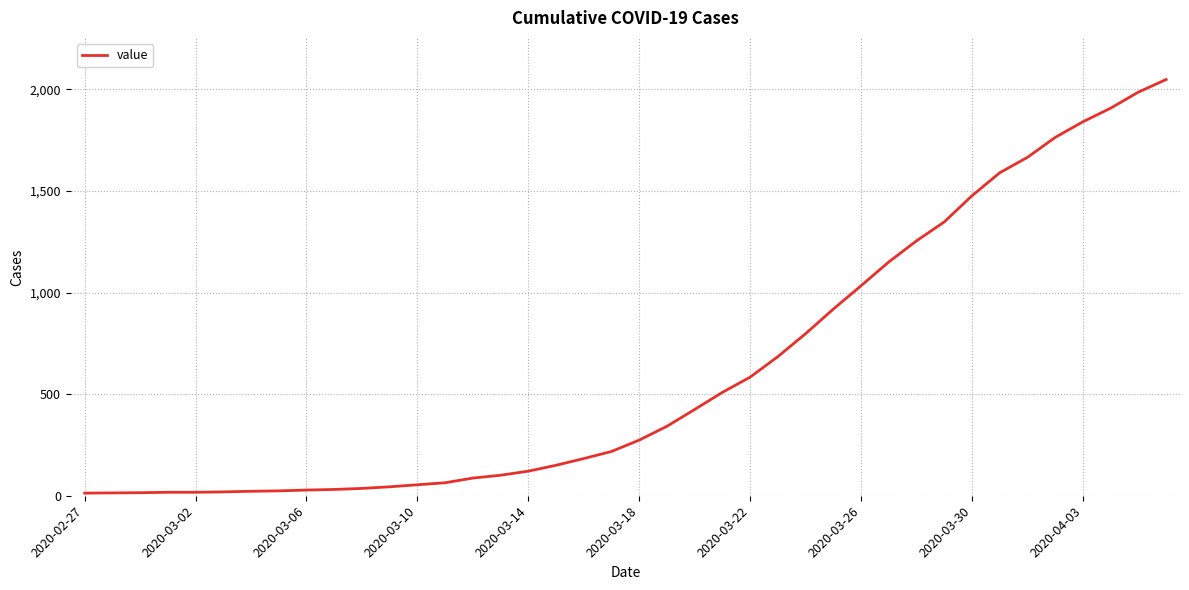

What is the maximum value shown in the chart?

2049